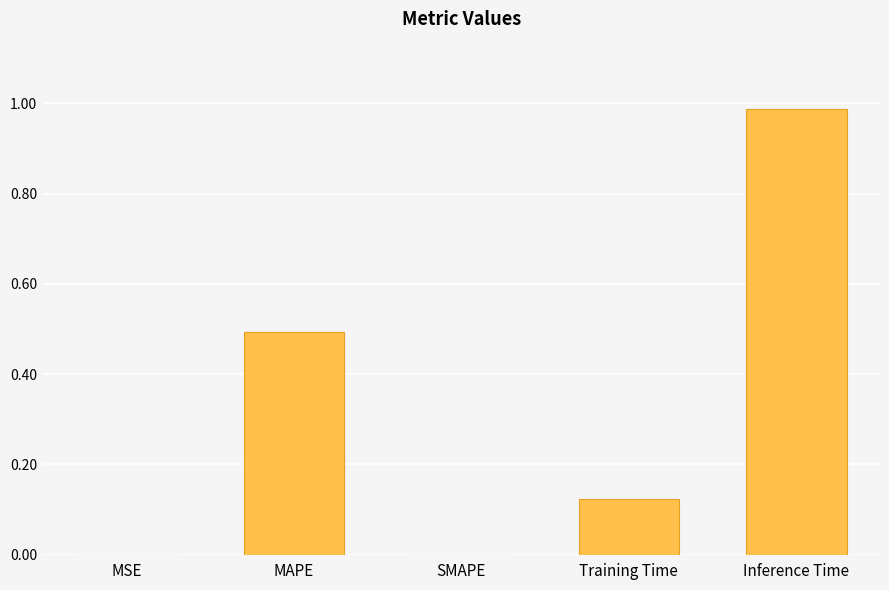

What is the change in value from MAPE to SMAPE?

-0.5